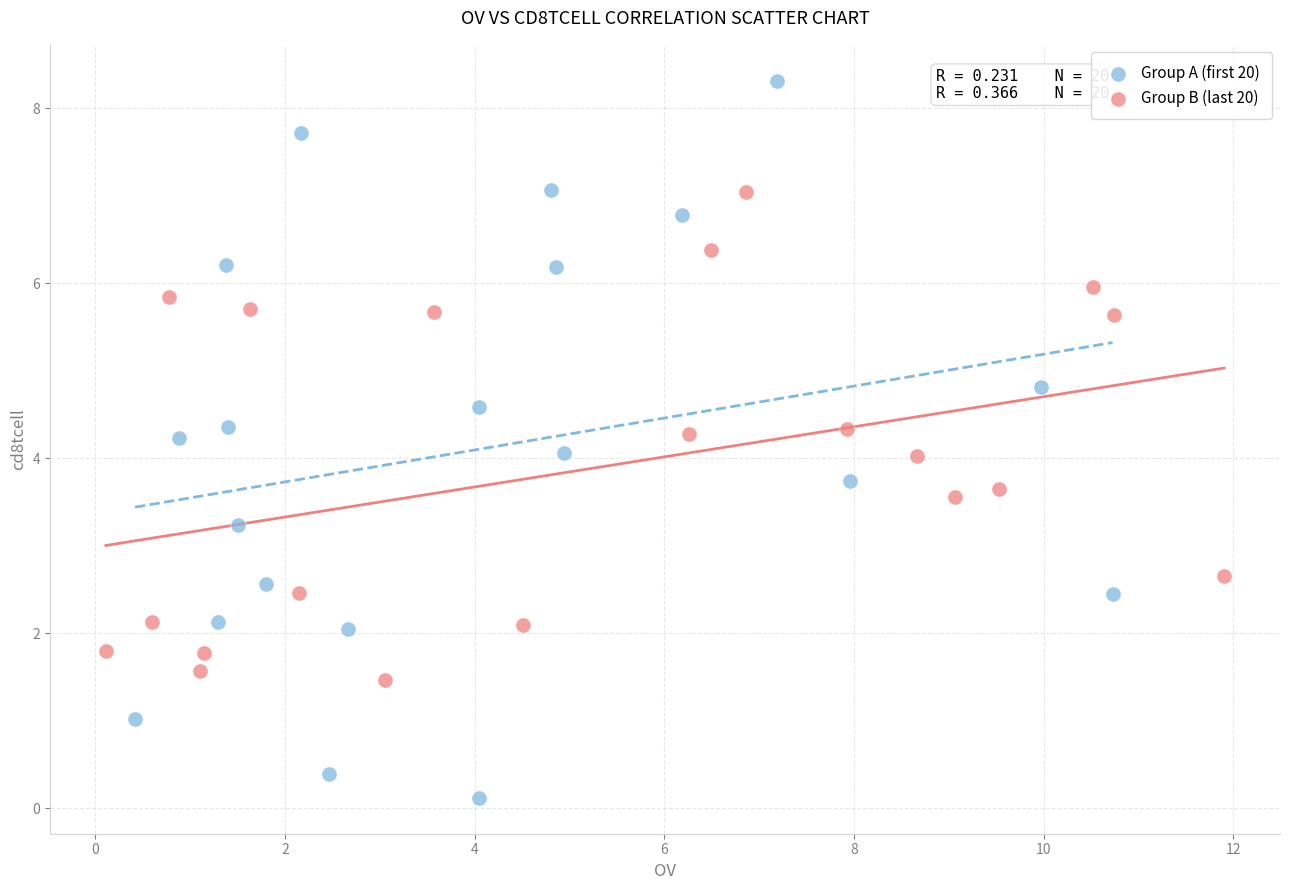

Which series has the largest Y range (max minus min)?

Group A (first 20)